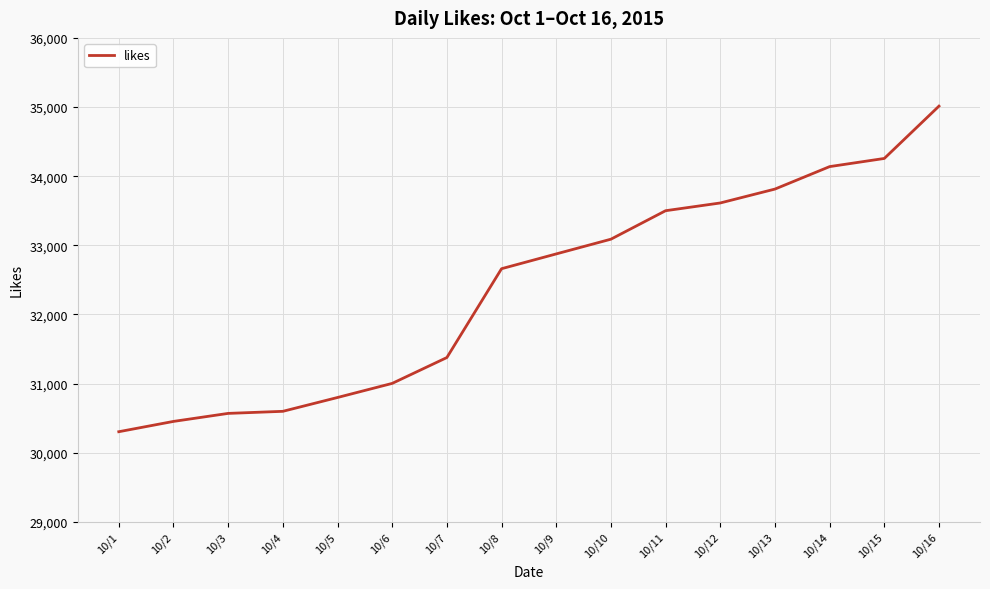

What is the greatest value displayed?

35013